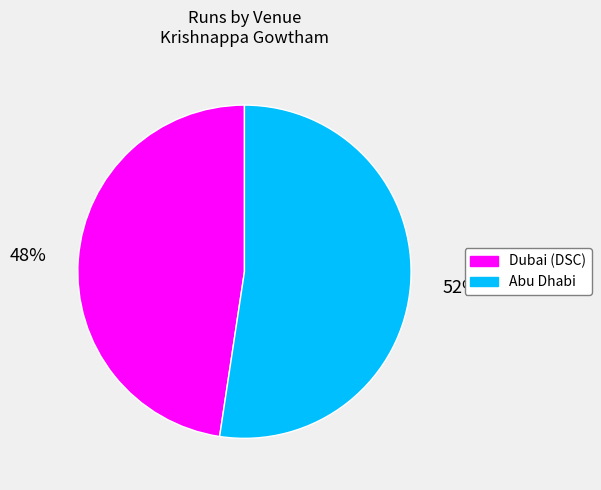

Is the sum of Abu Dhabi and Dubai (DSC) greater than half?

Yes